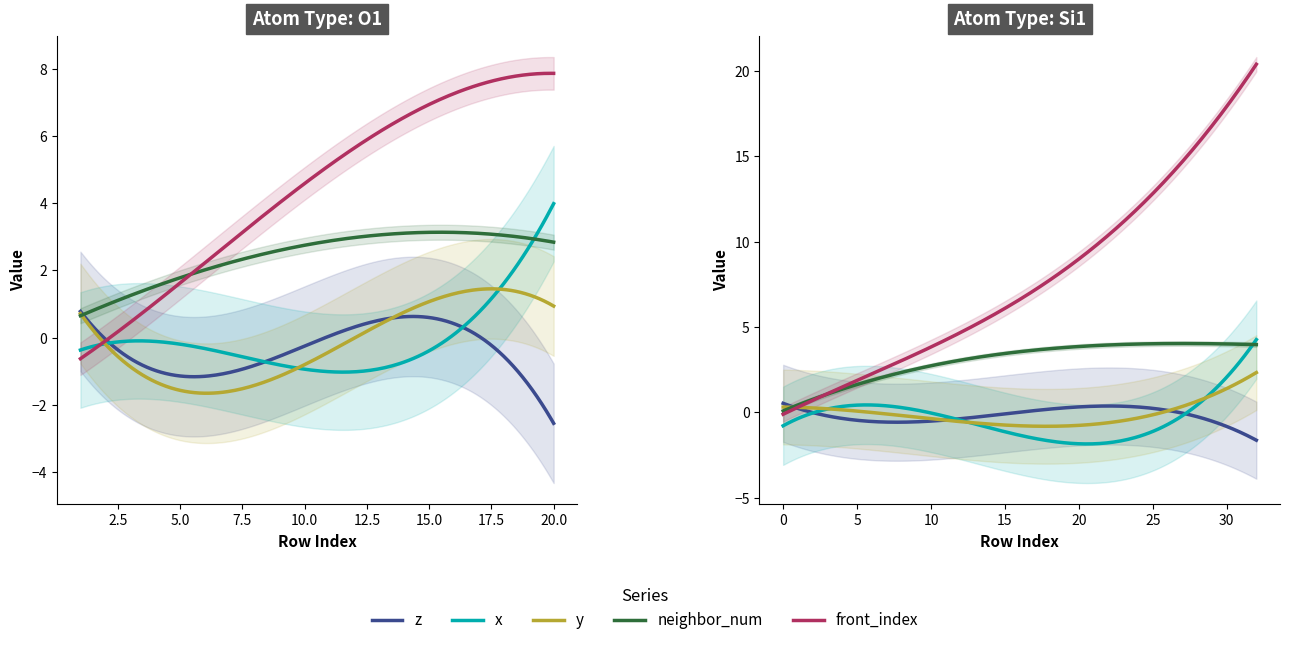

Does the chart have visible grid lines?

No